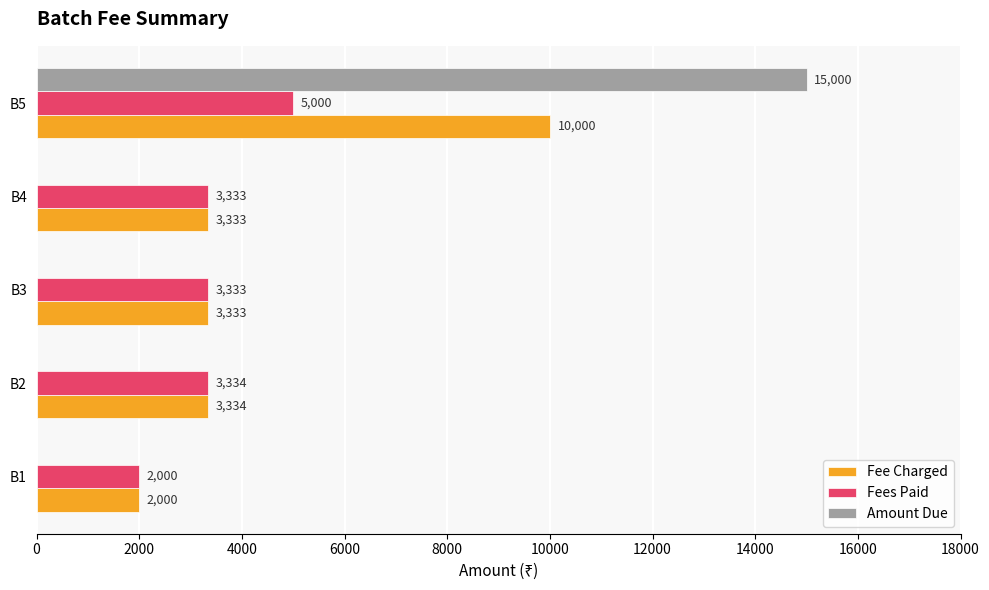

Which series has the largest total across all categories?

Fee Charged